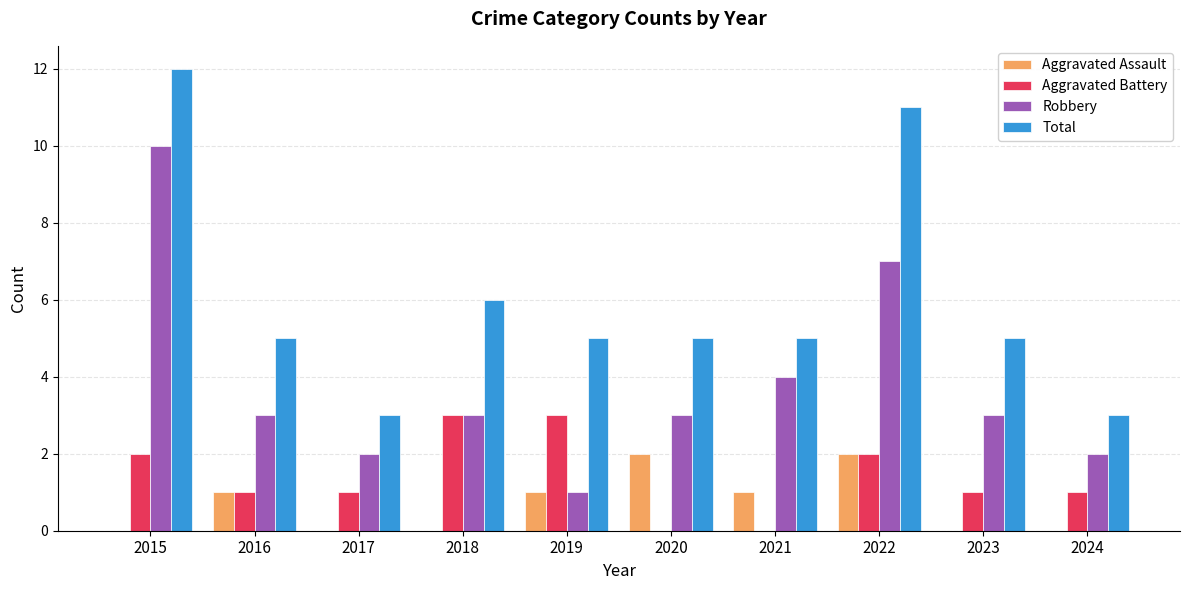

Reading left to right, extract all data points from this chart.

Aggravated Assault: 0	1	0	0	1	2	1	2	0	0
Aggravated Battery: 2	1	1	3	3	0	0	2	1	1
Robbery: 10	3	2	3	1	3	4	7	3	2
Total: 12	5	3	6	5	5	5	11	5	3